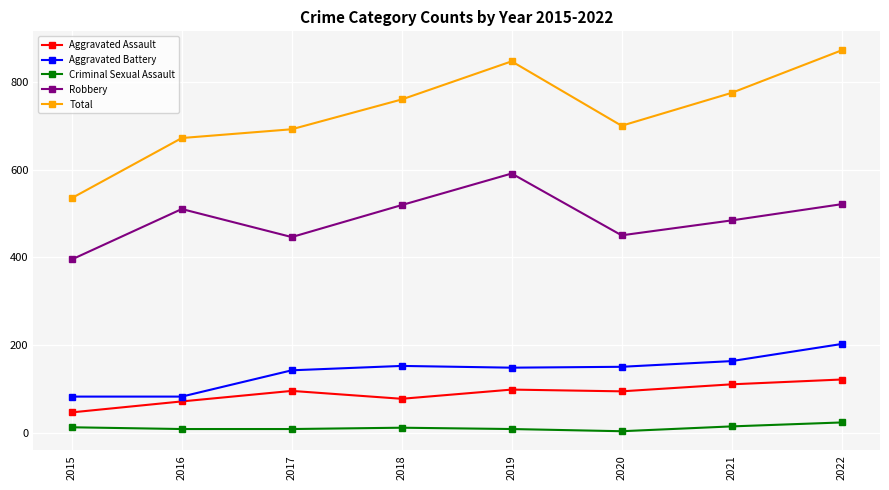

True or false: Total and Criminal Sexual Assault intersect in this chart.

False